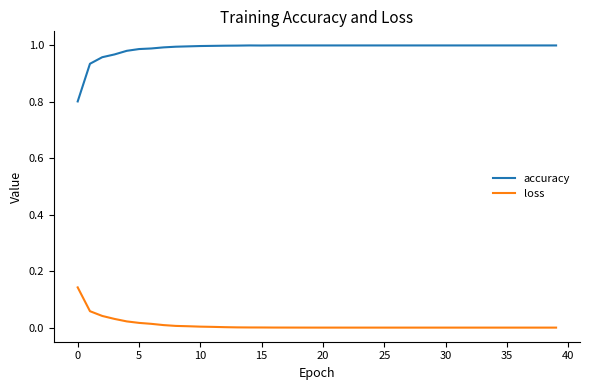

Rank the series by their average value, from lowest to highest.

loss, accuracy